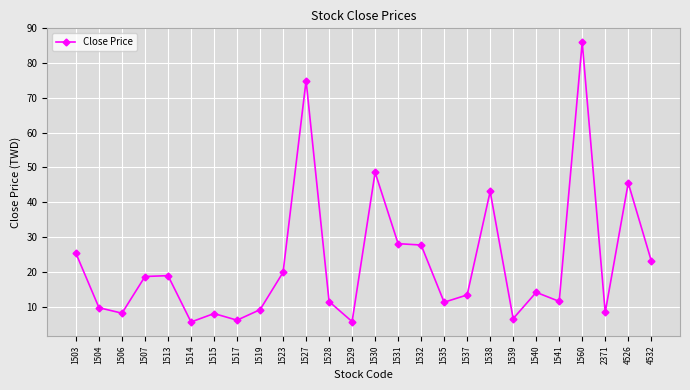

What is the average value?

22.6